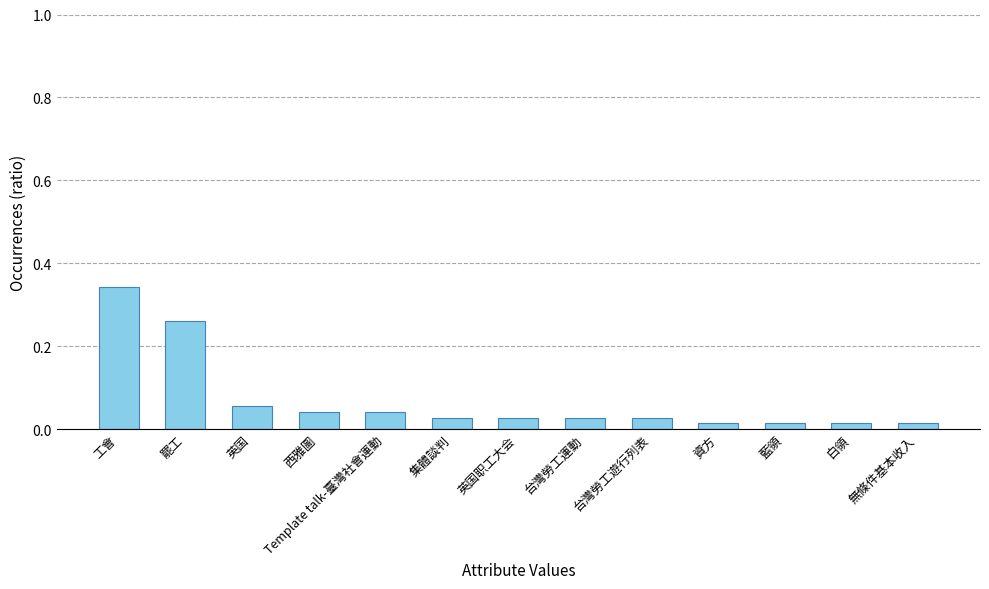

How many bars are there in total?

13